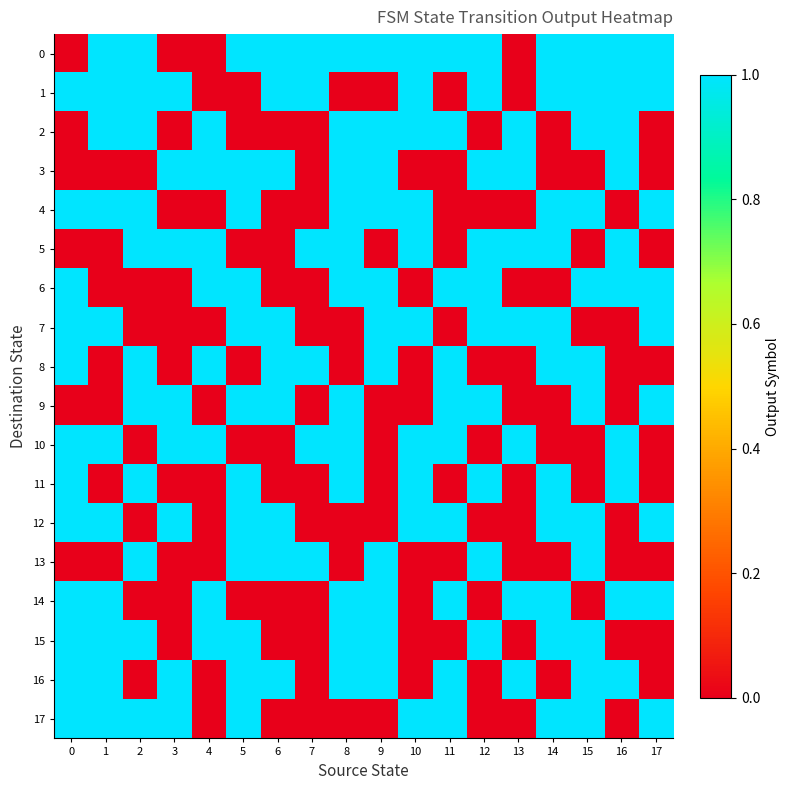

Reading left to right, list all the values displayed in this chart.

0: 0=0	1=1	2=1	3=0	4=0	5=1	6=1	7=1	8=1	9=1	10=1	11=1	12=1	13=0	14=1	15=1	16=1	17=1
1: 0=1	1=1	2=1	3=1	4=0	5=0	6=1	7=1	8=0	9=0	10=1	11=0	12=1	13=0	14=1	15=1	16=1	17=1
2: 0=0	1=1	2=1	3=0	4=1	5=0	6=0	7=0	8=1	9=1	10=1	11=1	12=0	13=1	14=0	15=1	16=1	17=0
3: 0=0	1=0	2=0	3=1	4=1	5=1	6=1	7=0	8=1	9=1	10=0	11=0	12=1	13=1	14=0	15=0	16=1	17=0
4: 0=1	1=1	2=1	3=0	4=0	5=1	6=0	7=0	8=1	9=1	10=1	11=0	12=0	13=0	14=1	15=1	16=0	17=1
5: 0=0	1=0	2=1	3=1	4=1	5=0	6=0	7=1	8=1	9=0	10=1	11=0	12=1	13=1	14=1	15=0	16=1	17=0
6: 0=1	1=0	2=0	3=0	4=1	5=1	6=0	7=0	8=1	9=1	10=0	11=1	12=1	13=0	14=0	15=1	16=1	17=1
7: 0=1	1=1	2=0	3=0	4=0	5=1	6=1	7=0	8=0	9=1	10=1	11=0	12=1	13=1	14=1	15=0	16=0	17=1
8: 0=1	1=0	2=1	3=0	4=1	5=0	6=1	7=1	8=0	9=1	10=0	11=1	12=0	13=0	14=1	15=1	16=0	17=0
9: 0=0	1=0	2=1	3=1	4=0	5=1	6=1	7=0	8=1	9=0	10=0	11=1	12=1	13=0	14=0	15=1	16=0	17=1
10: 0=1	1=1	2=0	3=1	4=1	5=0	6=0	7=1	8=1	9=0	10=1	11=1	12=0	13=1	14=0	15=0	16=1	17=0
11: 0=1	1=0	2=1	3=0	4=0	5=1	6=0	7=0	8=1	9=0	10=1	11=0	12=1	13=0	14=1	15=0	16=1	17=0
12: 0=1	1=1	2=0	3=1	4=0	5=1	6=1	7=0	8=0	9=0	10=1	11=1	12=0	13=0	14=1	15=1	16=0	17=1
13: 0=0	1=0	2=1	3=0	4=0	5=1	6=1	7=1	8=0	9=1	10=0	11=0	12=1	13=0	14=0	15=1	16=0	17=0
14: 0=1	1=1	2=0	3=0	4=1	5=0	6=0	7=0	8=1	9=1	10=0	11=1	12=0	13=1	14=1	15=0	16=1	17=1
15: 0=1	1=1	2=1	3=0	4=1	5=1	6=0	7=0	8=1	9=1	10=0	11=0	12=1	13=0	14=1	15=1	16=0	17=0
16: 0=1	1=1	2=0	3=1	4=0	5=1	6=1	7=0	8=1	9=1	10=0	11=1	12=0	13=1	14=0	15=1	16=1	17=0
17: 0=1	1=1	2=1	3=1	4=0	5=1	6=0	7=0	8=0	9=0	10=1	11=1	12=0	13=0	14=1	15=1	16=0	17=1